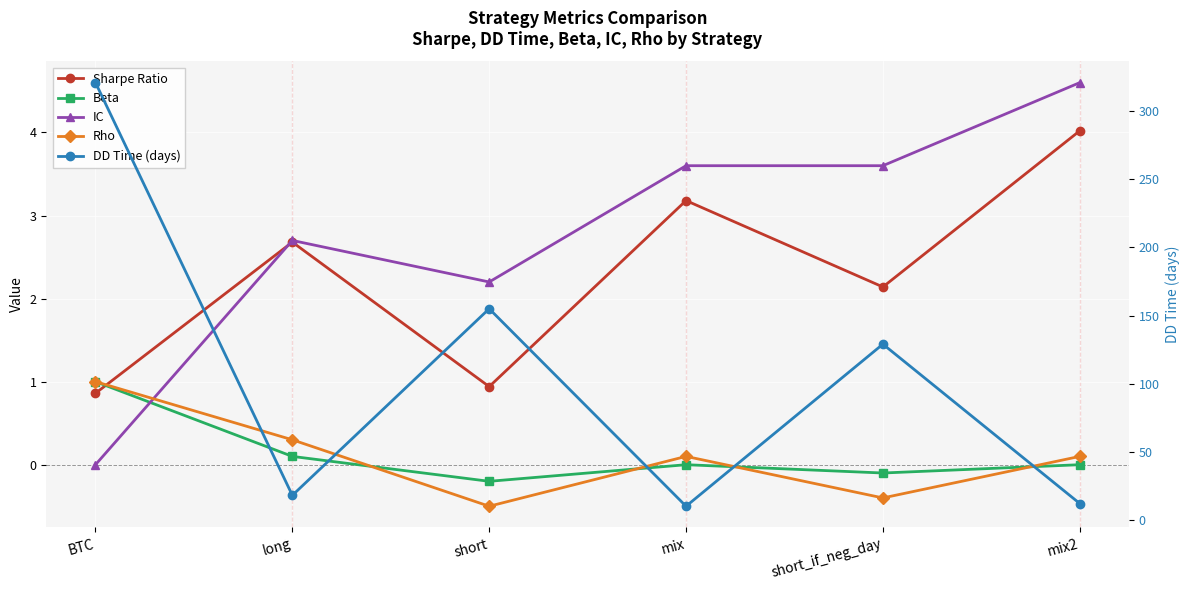

What is the value of the IC point at the 6th from the left?

4.6